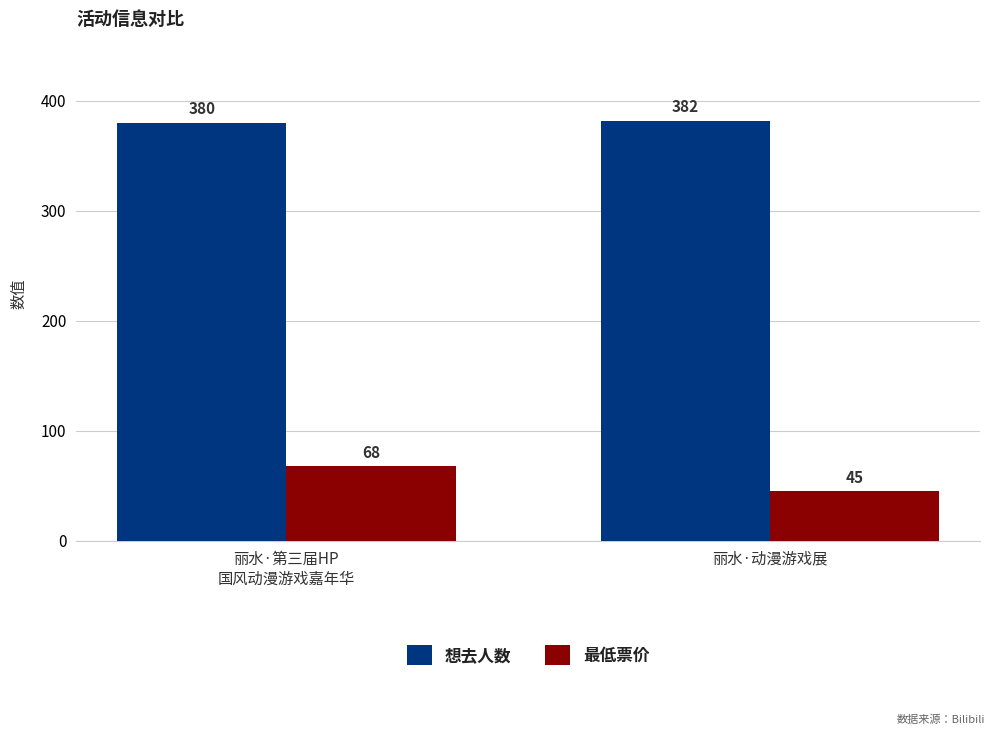

What is the difference between the highest and lowest values at 丽水·动漫游戏展?

337